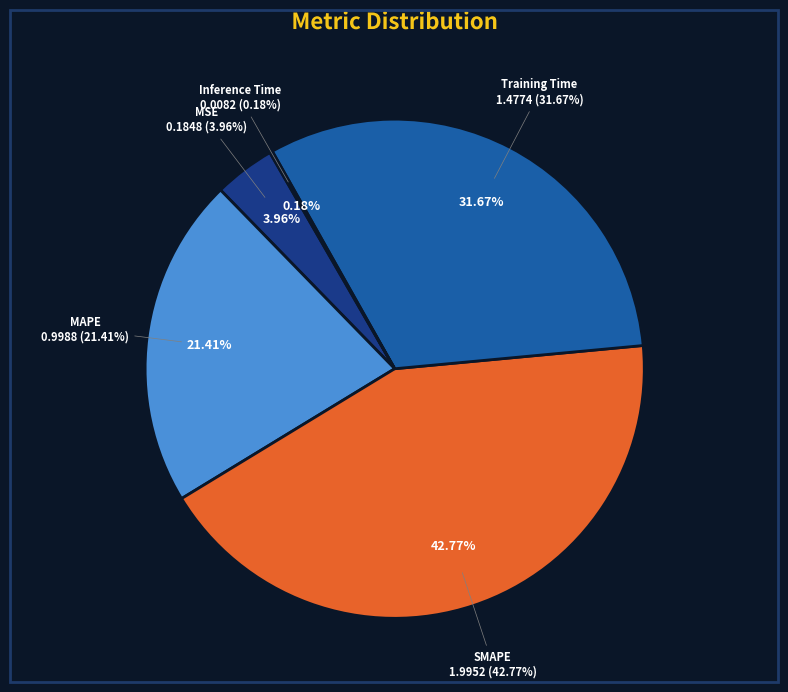

To the nearest percent, what is the average slice percentage?

20%